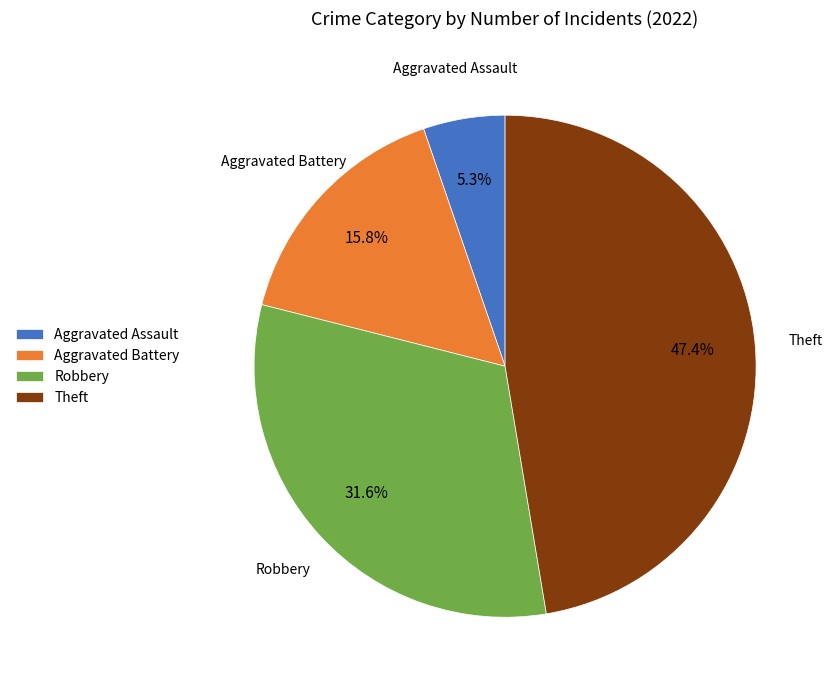

To the nearest percent, what is the difference between the largest and smallest slice percentages?

42%